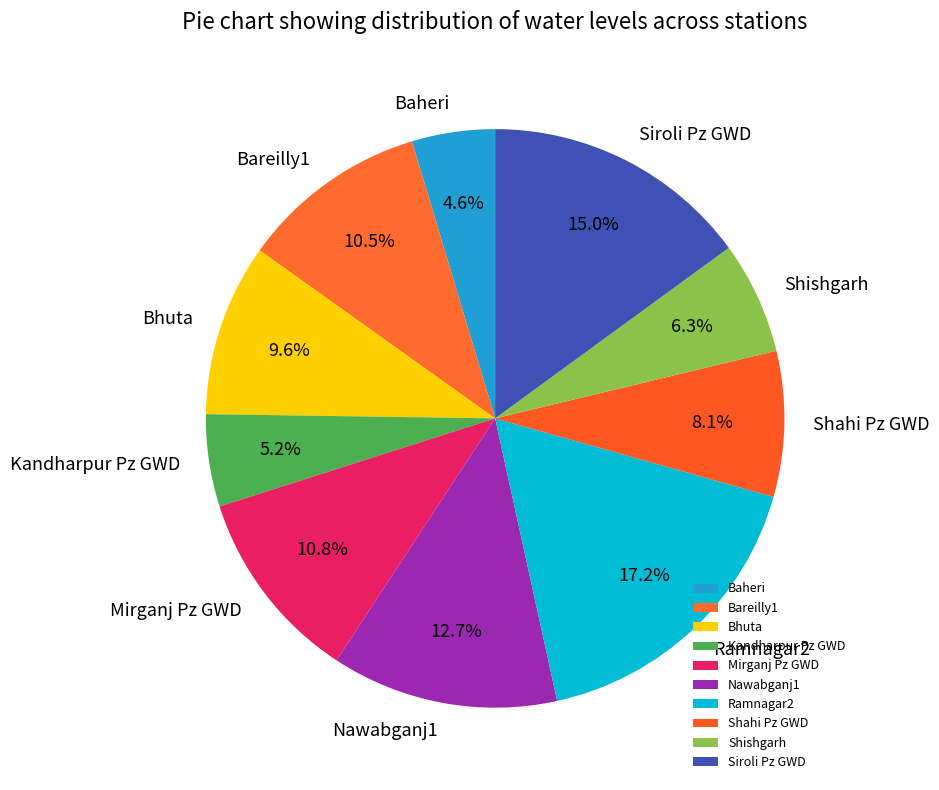

Approximately how many times larger is the value at Shishgarh compared to Shahi Pz GWD?

0.8